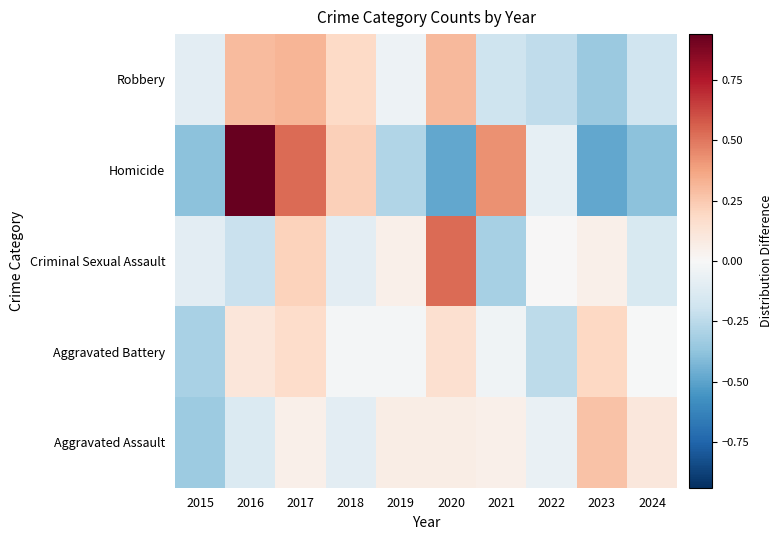

Reading right to left, extract all data points from this chart.

Aggravated Assault: 2024=0.1	2023=0.3	2022=-0.1	2021=0.1	2020=0.1	2019=0.1	2018=-0.1	2017=0.1	2016=-0.1	2015=-0.3
Aggravated Battery: 2024=-0.0	2023=0.2	2022=-0.2	2021=-0.0	2020=0.1	2019=-0.0	2018=-0.0	2017=0.2	2016=0.1	2015=-0.3
Criminal Sexual Assault: 2024=-0.2	2023=0.1	2022=0.0	2021=-0.3	2020=0.5	2019=0.1	2018=-0.1	2017=0.2	2016=-0.2	2015=-0.1
Homicide: 2024=-0.4	2023=-0.5	2022=-0.1	2021=0.4	2020=-0.5	2019=-0.3	2018=0.2	2017=0.5	2016=0.9	2015=-0.4
Robbery: 2024=-0.2	2023=-0.3	2022=-0.2	2021=-0.2	2020=0.3	2019=-0.0	2018=0.2	2017=0.3	2016=0.3	2015=-0.1